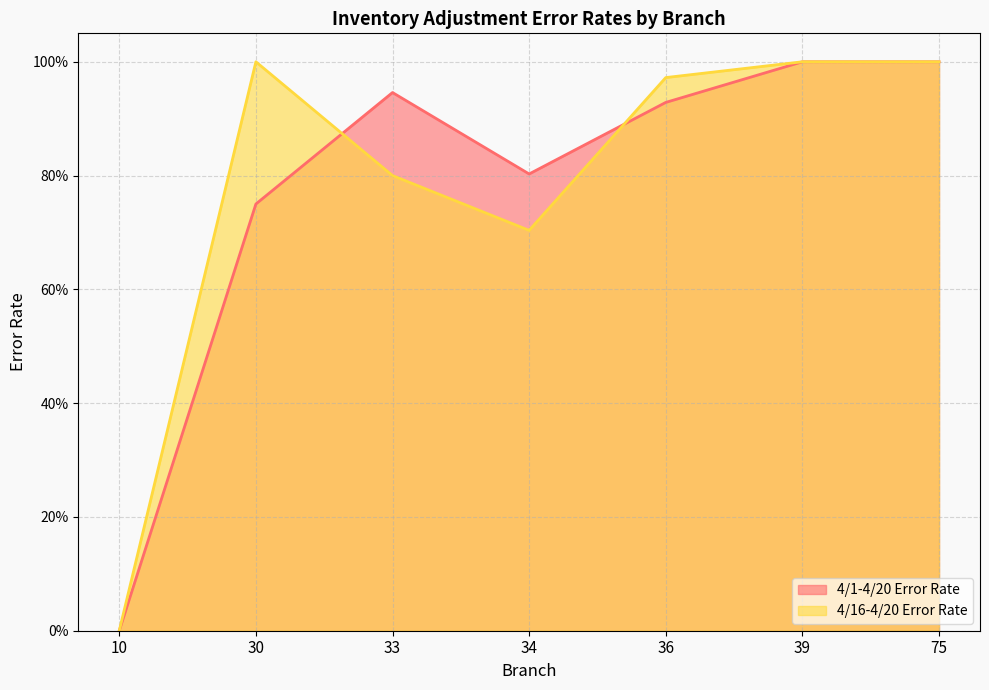

At which category does the chart reach its minimum across all series?

10